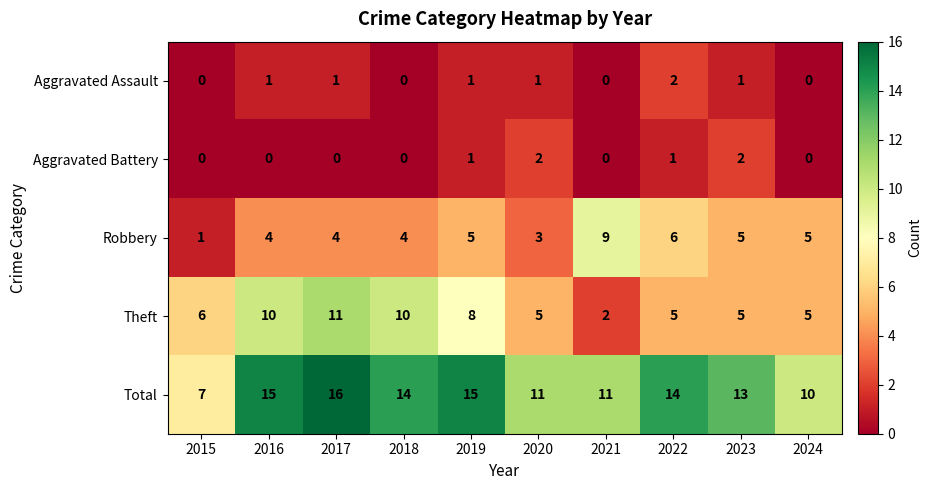

Rank the series at 2016 from lowest to highest value.

Aggravated Battery, Aggravated Assault, Robbery, Theft, Total